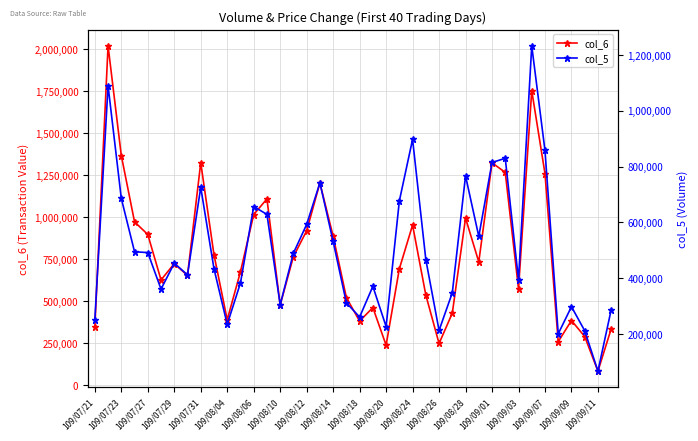

What is the minimum value shown in the chart?

67000